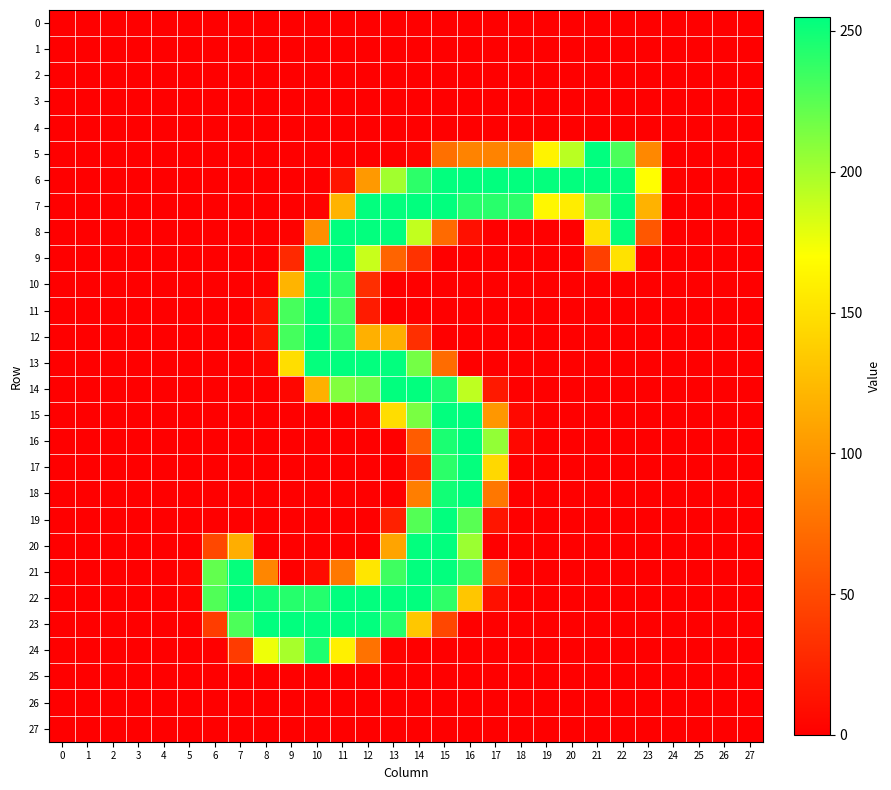

How many categories are shown in the chart?

28